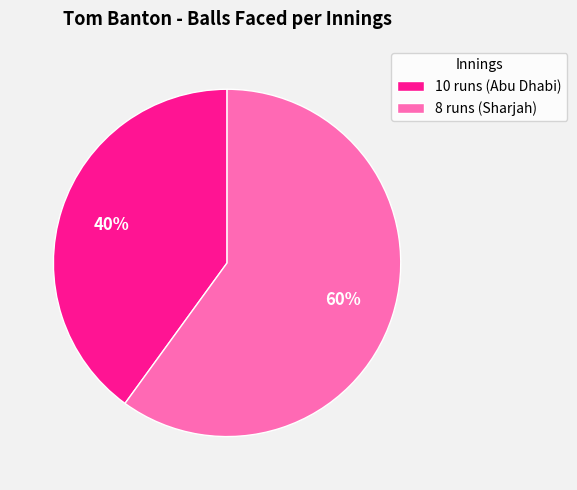

To the nearest percent, what is the difference between the largest and smallest slice percentages?

20%